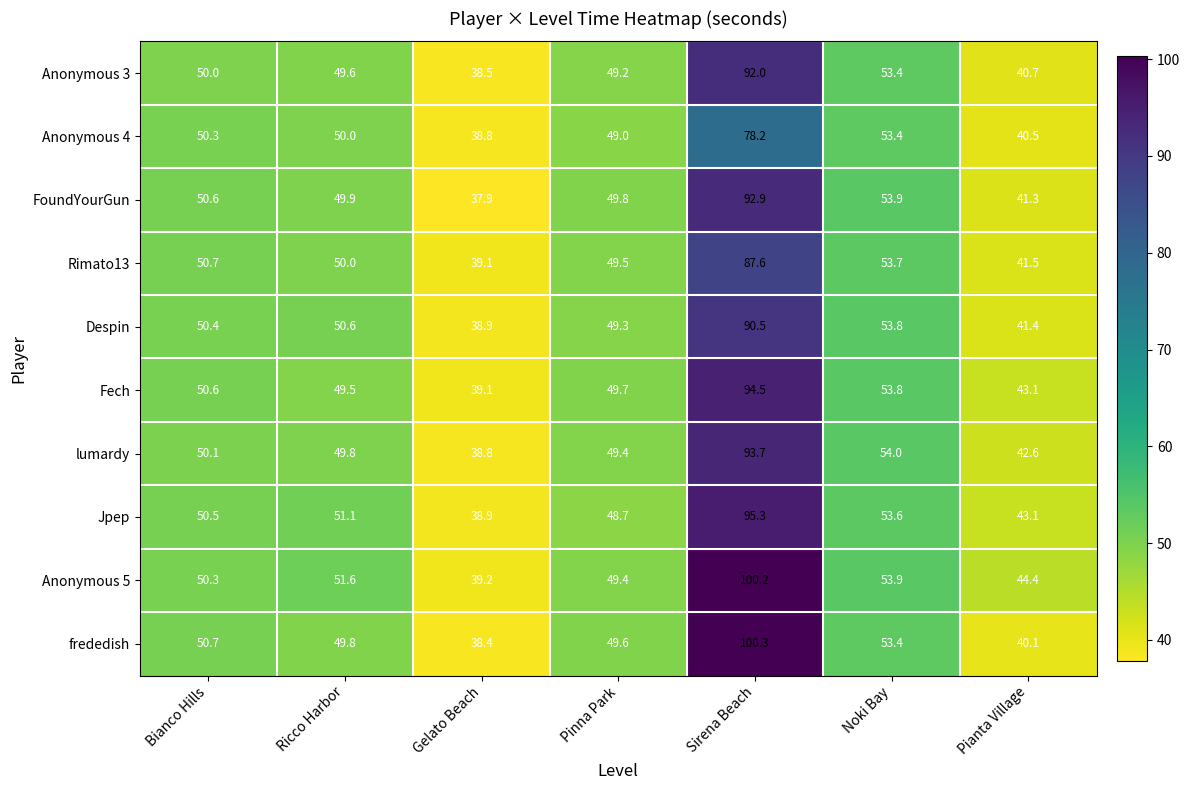

At which label is lumardy closest to 66?

Noki Bay